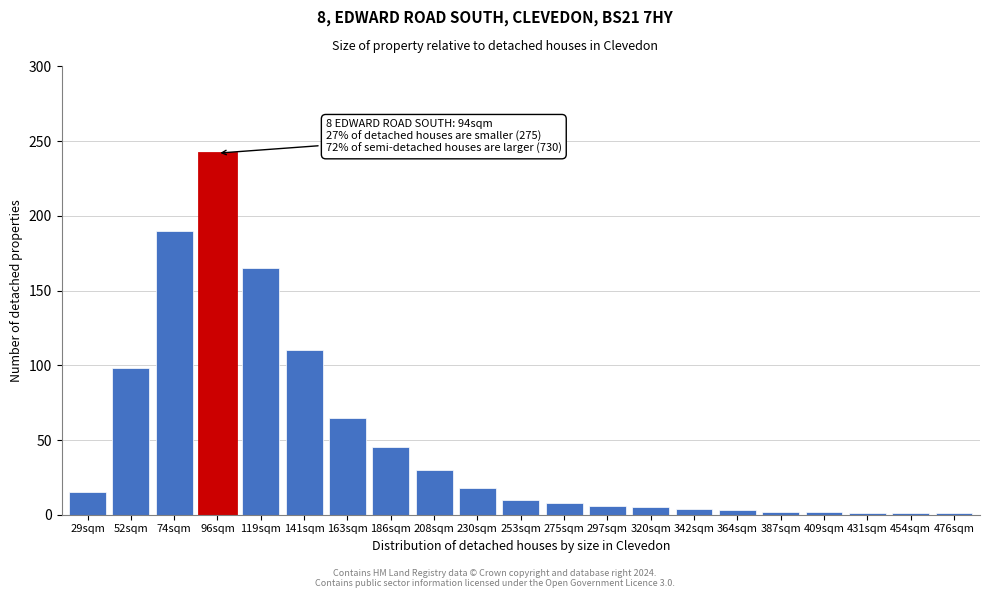

What is the label of the 4th bar from the left?

96sqm